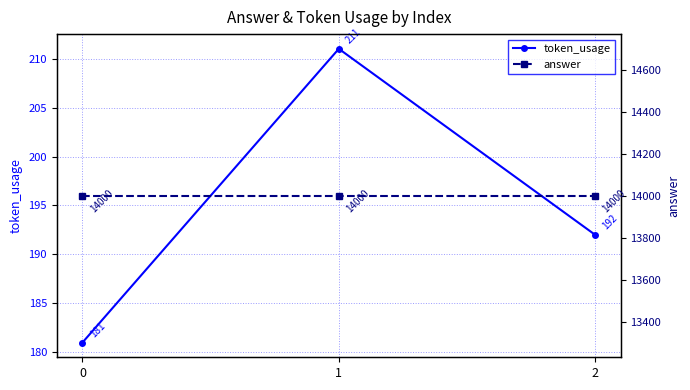

Is it true that token_usage equals 126 at 0?

False